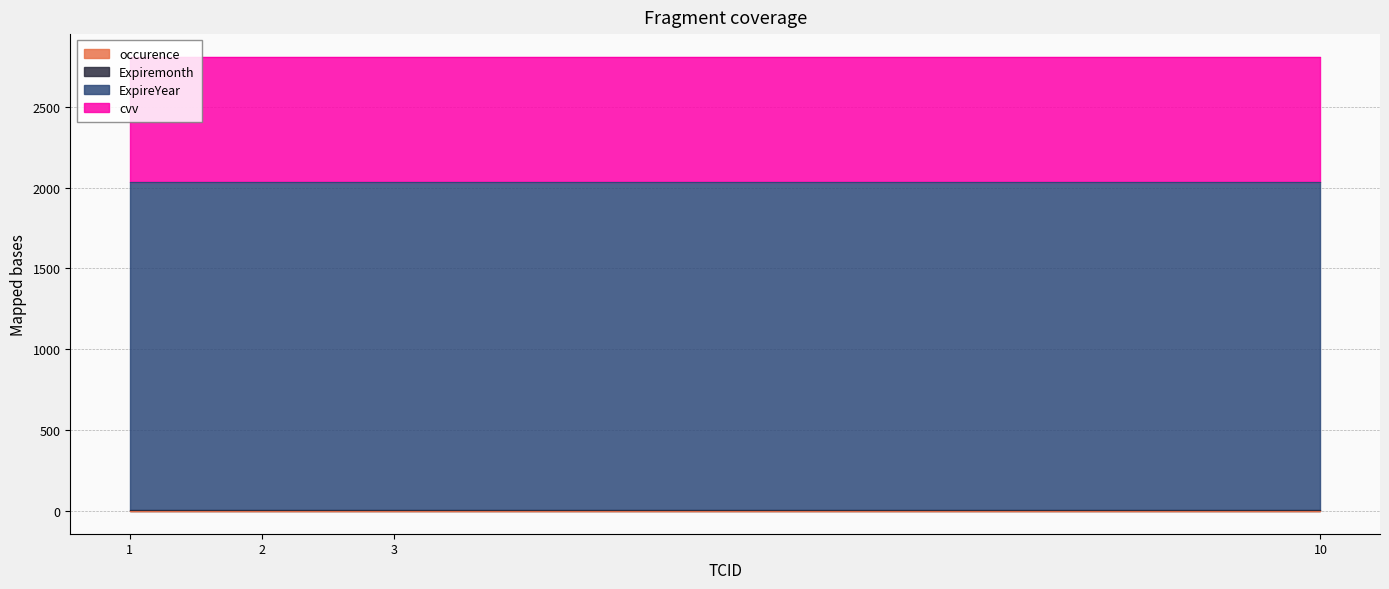

Which series has the largest total across all categories?

ExpireYear